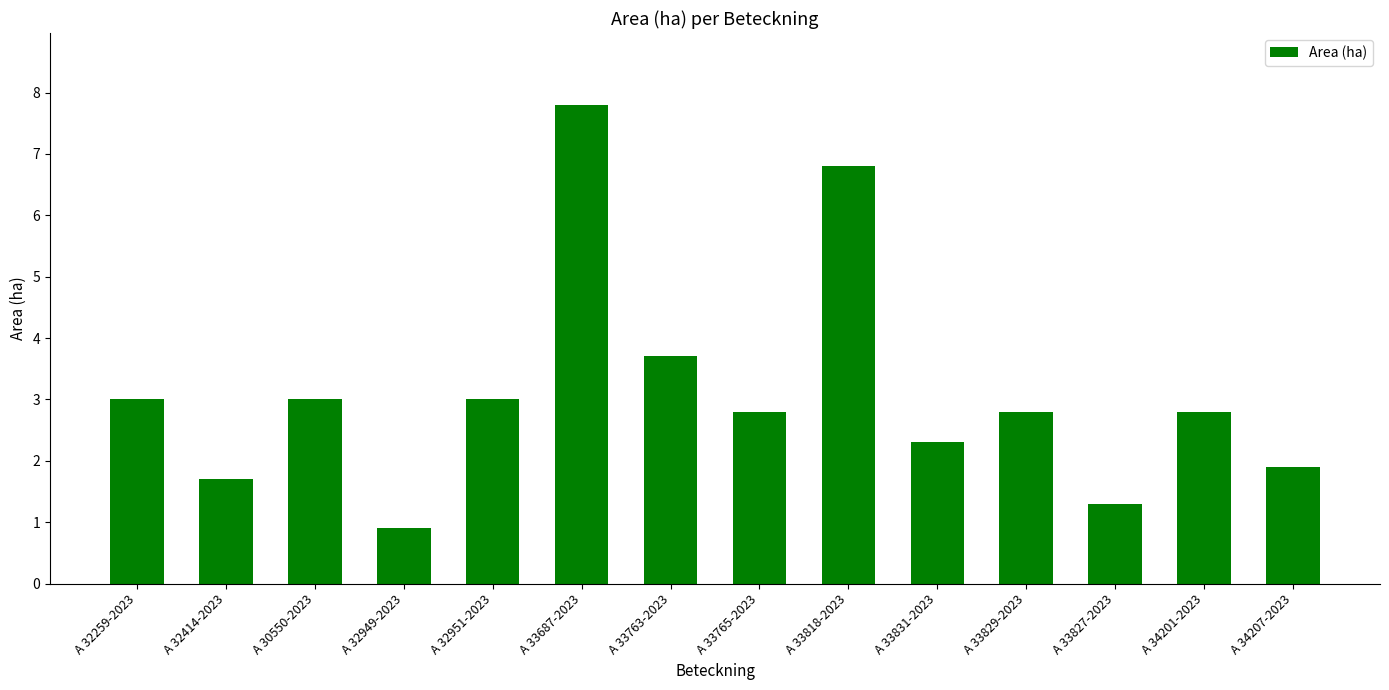

Where does the data first go above 2?

A 32259-2023